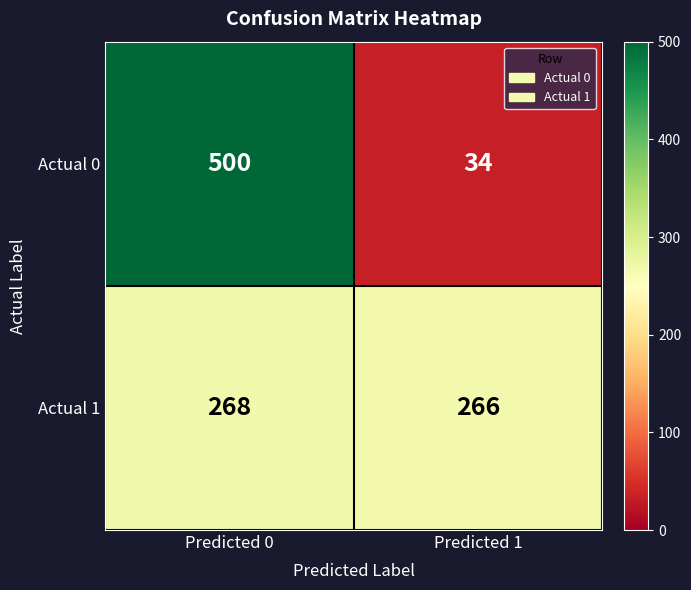

Reading right to left, transcribe all the data shown in this chart.

Actual 0: Predicted 1=34	Predicted 0=500
Actual 1: Predicted 1=266	Predicted 0=268